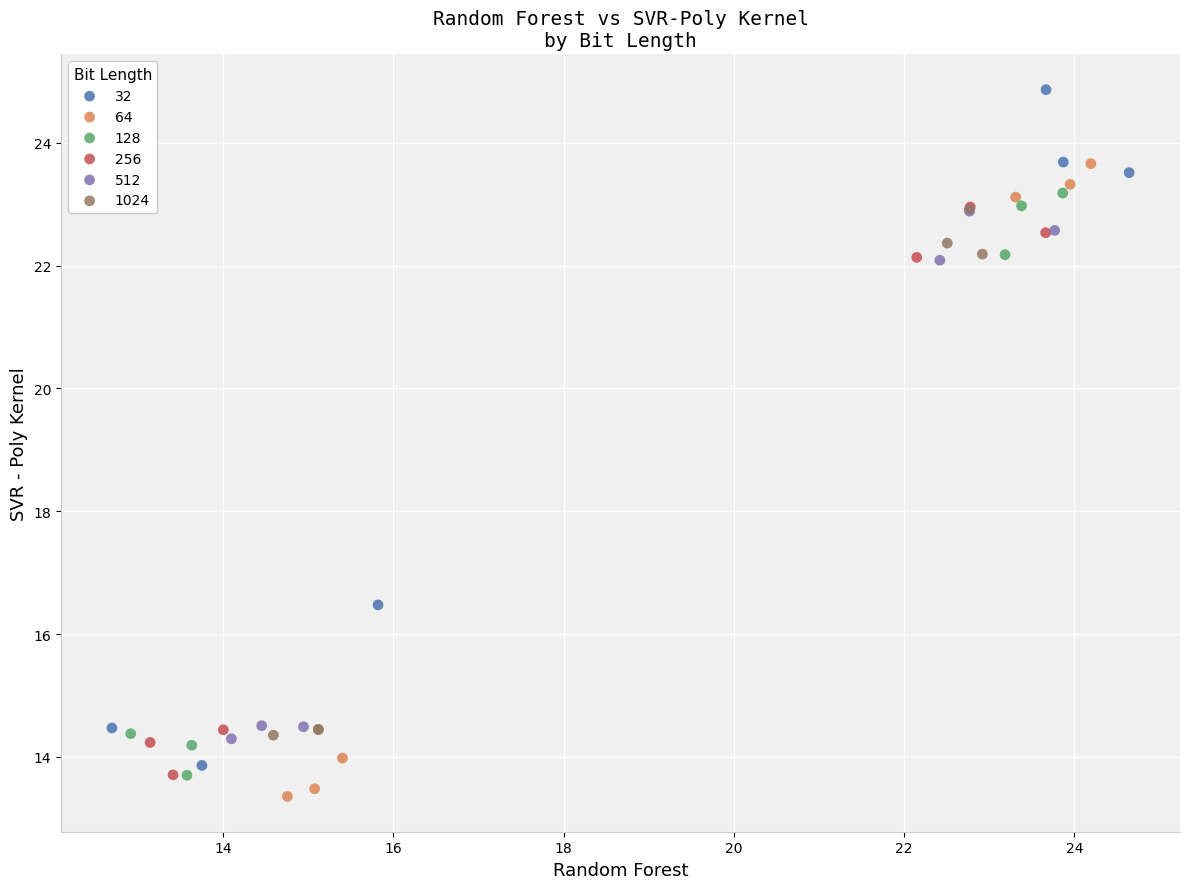

What are all the series names shown in the legend?

32, 64, 128, 256, 512, 1024